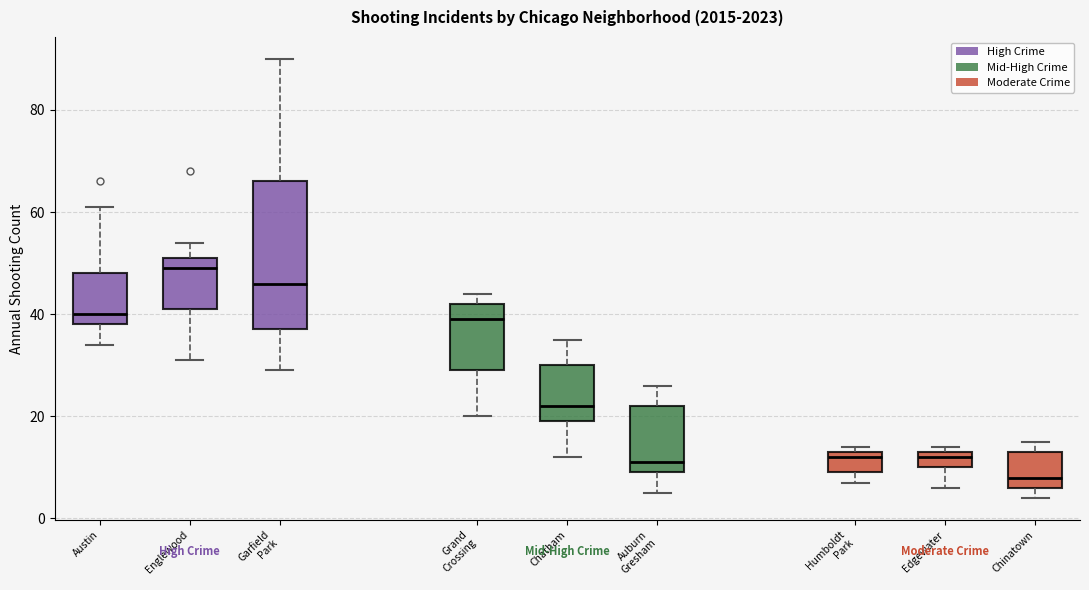

Where is the upper edge of the box for Chatham on the y-axis? The values are not printed on the chart, so give them approximately, as read against the axis.

30